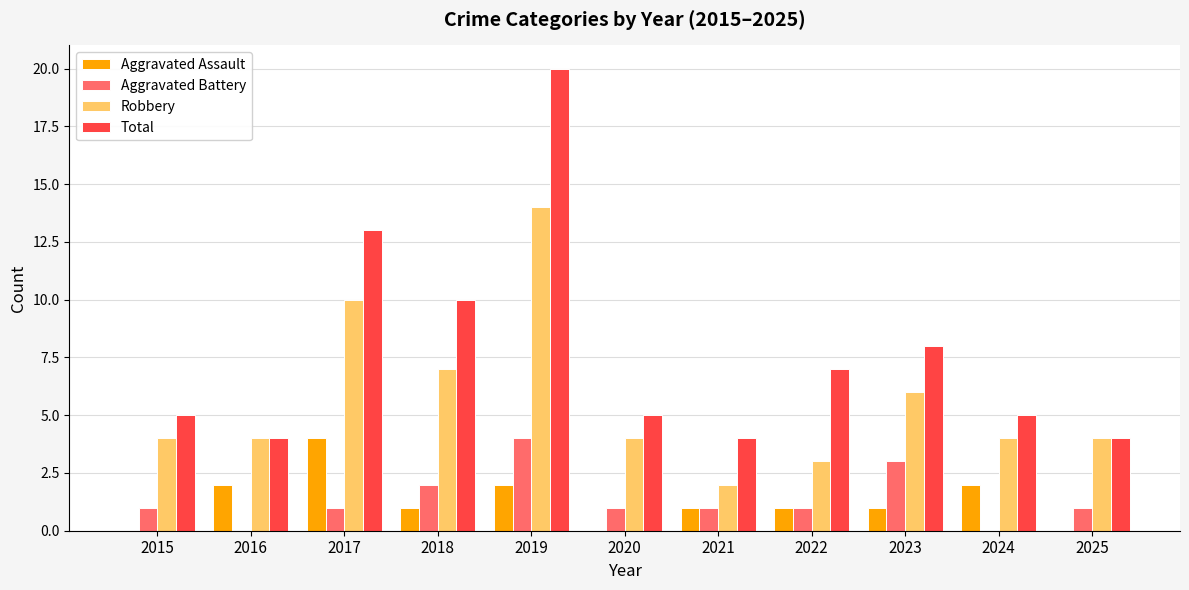

Reading right to left, what are all the values shown in this chart?

Aggravated Assault: 0	2	1	1	1	0	2	1	4	2	0
Aggravated Battery: 1	0	3	1	1	1	4	2	1	0	1
Robbery: 4	4	6	3	2	4	14	7	10	4	4
Total: 4	5	8	7	4	5	20	10	13	4	5